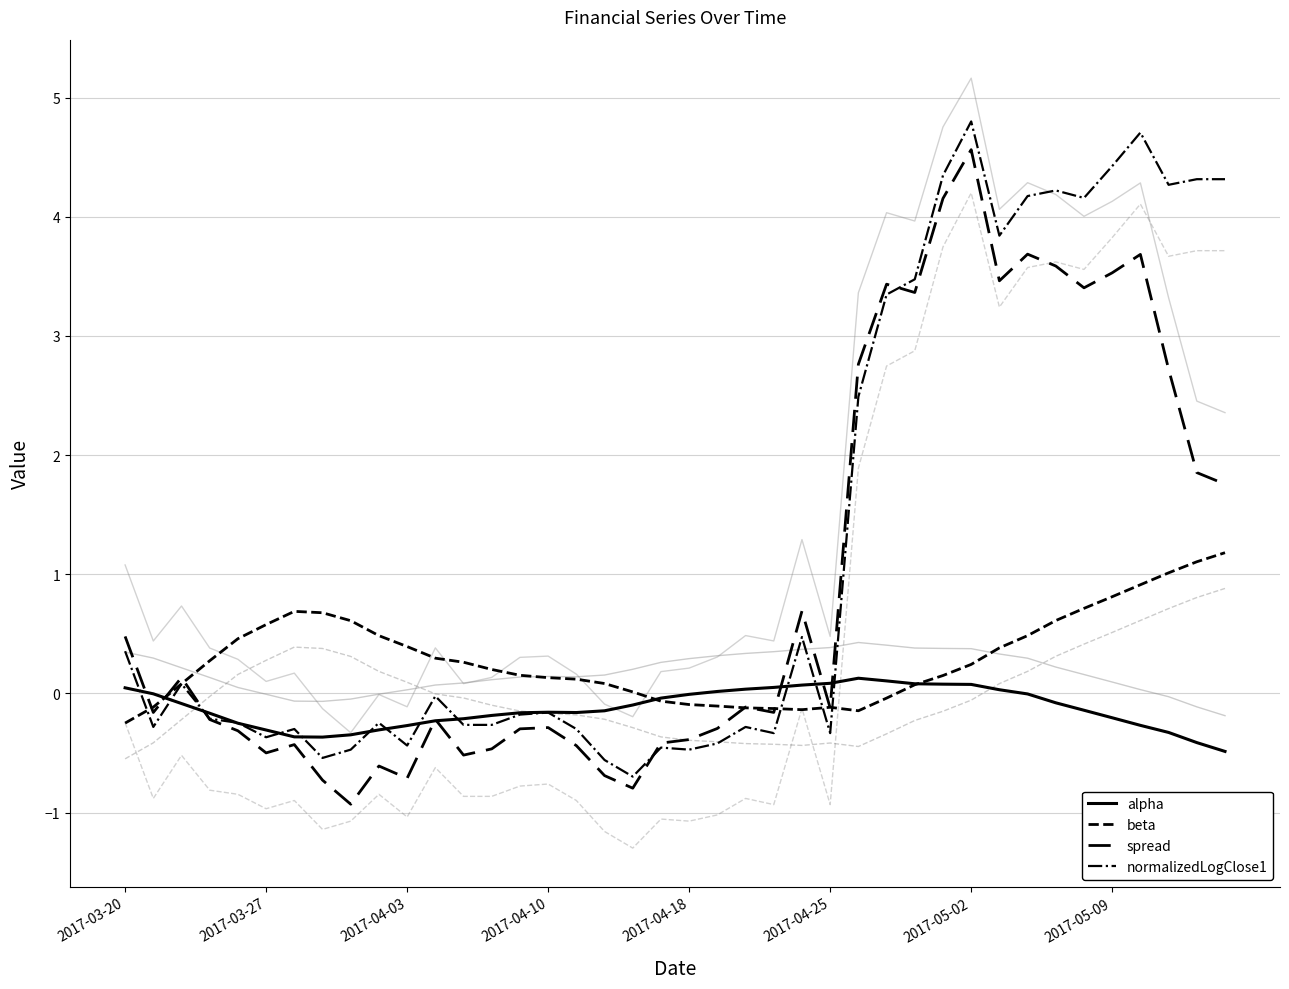

How many values in spread are above zero?

17